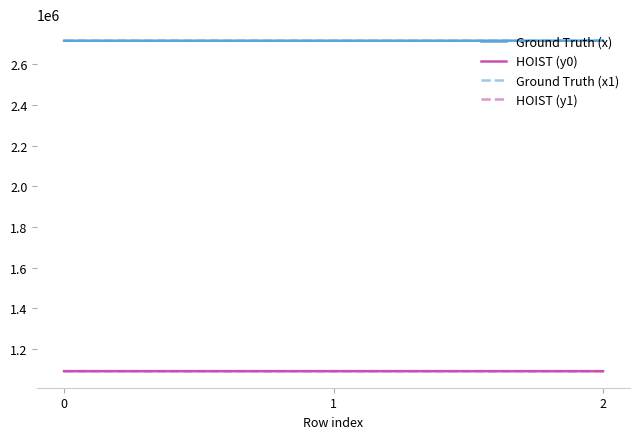

What is the total value across all series at 2?

7617228.1